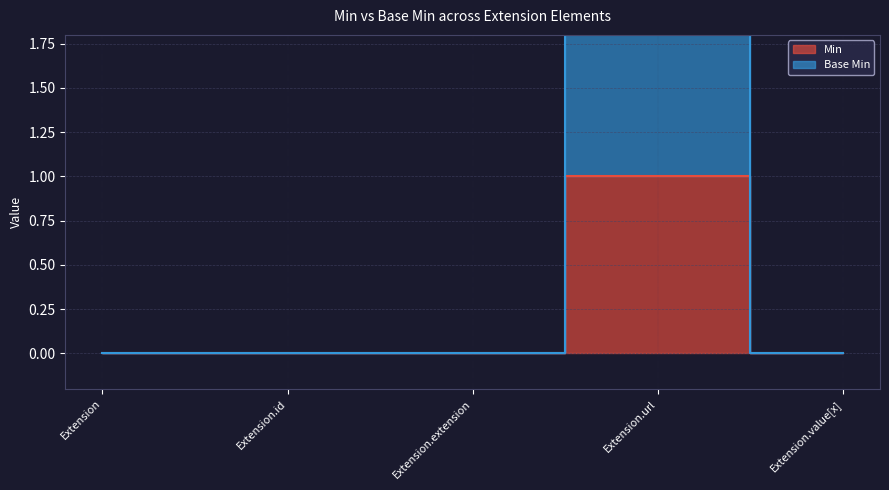

List the series in order of their overall mean, lowest first.

Min, Base Min